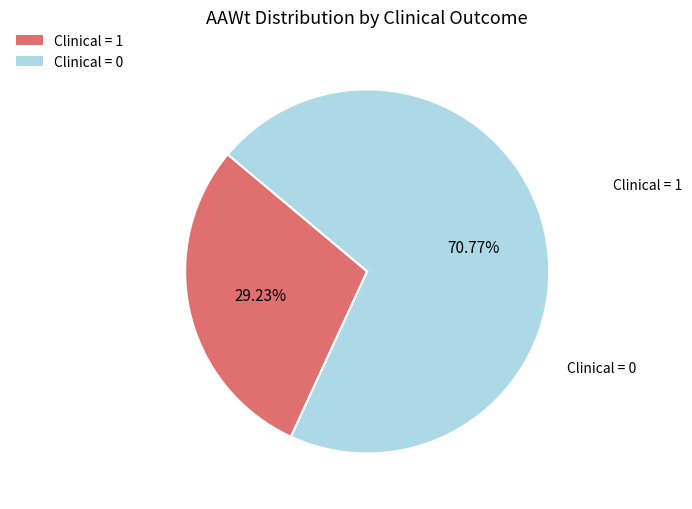

Rank the categories by value from highest to lowest.

Clinical = 0, Clinical = 1